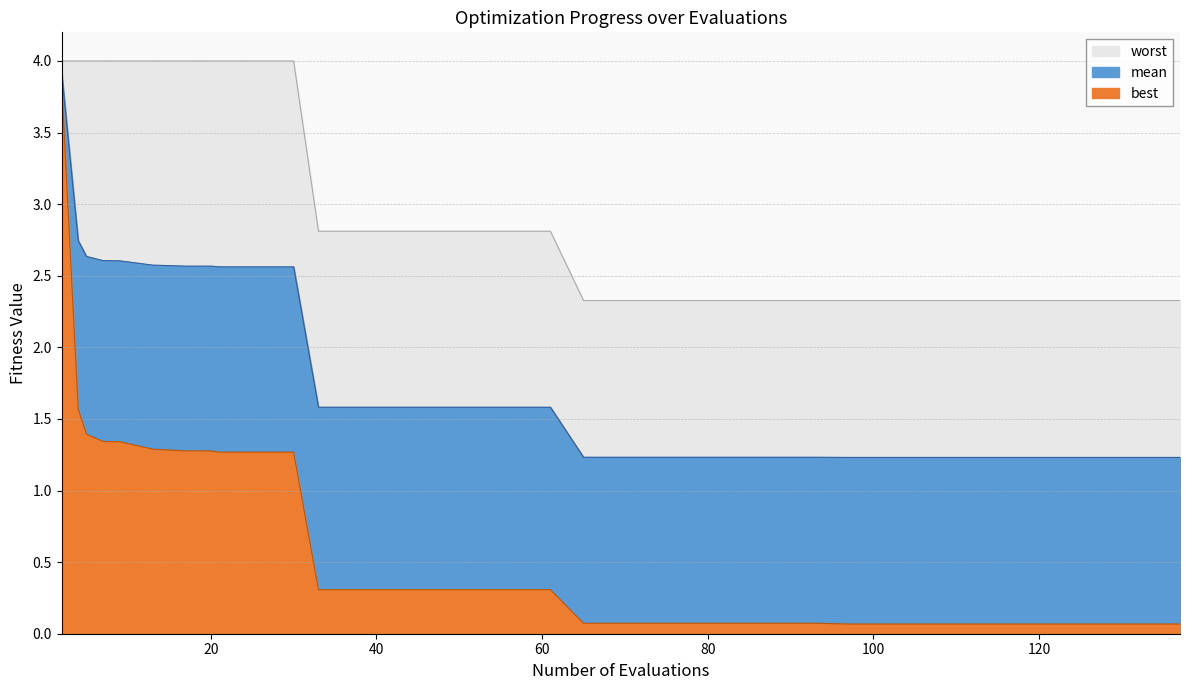

What is the difference between the best values at 105 and 9?

1.3